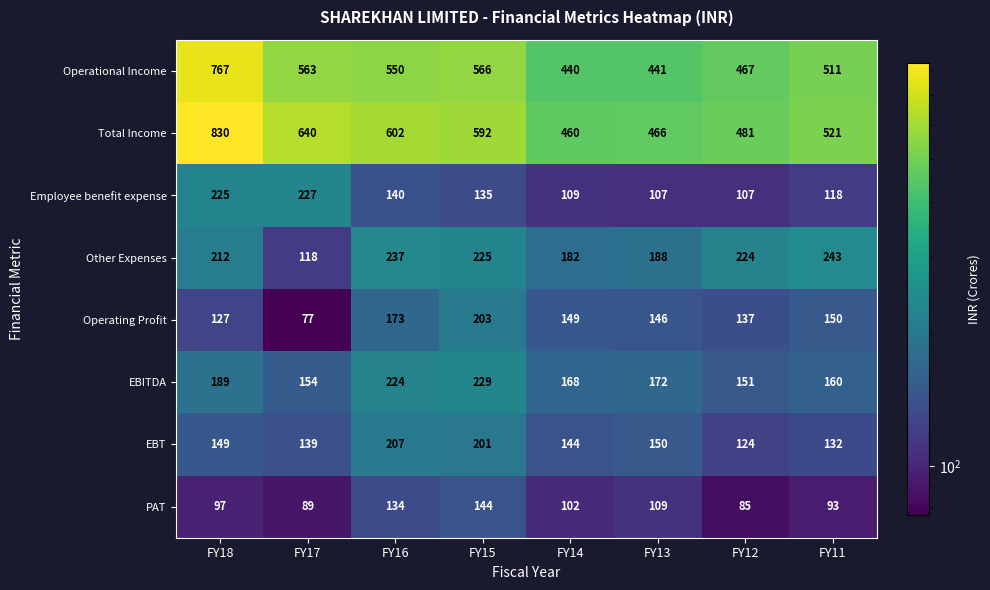

At FY16, list the series in order from largest to smallest.

Total Income, Operational Income, Other Expenses, EBITDA, EBT, Operating Profit, Employee benefit expense, PAT